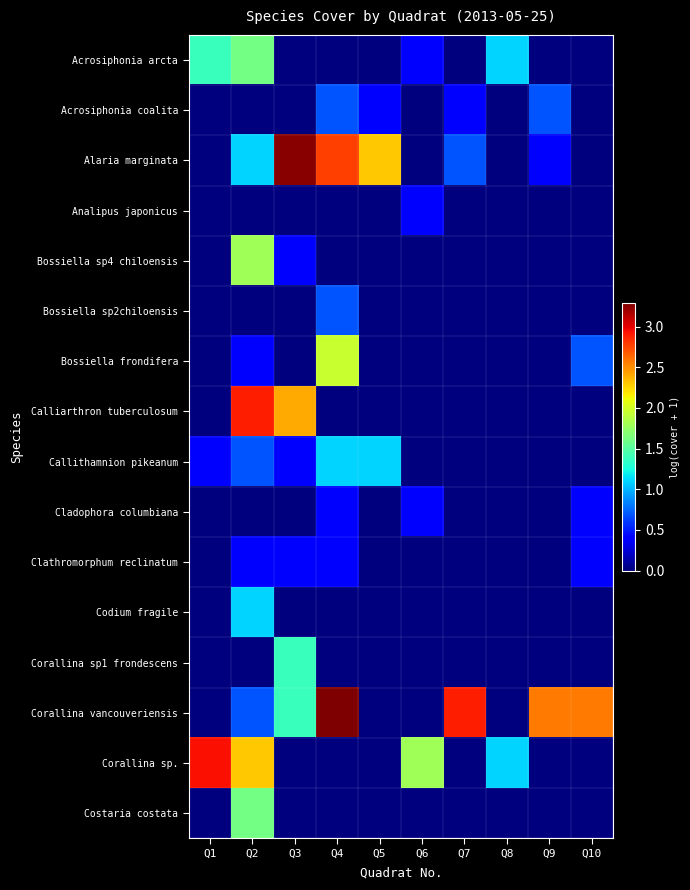

At which category does the chart reach its minimum across all series?

Q3